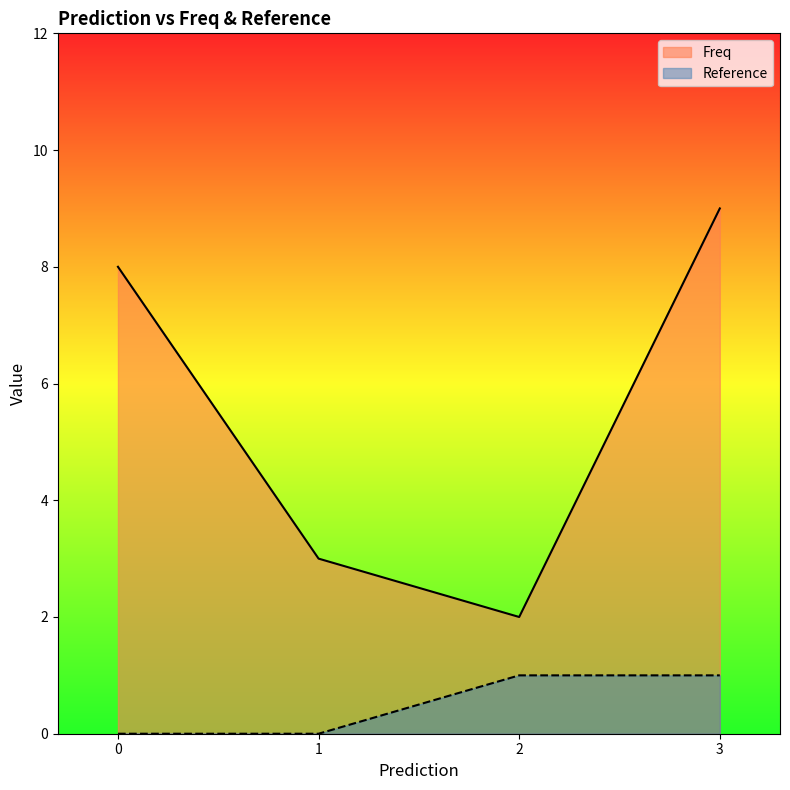

Reading right to left, what are all the values shown in this chart?

Freq: 9	2	3	8
Reference: 1	1	0	0